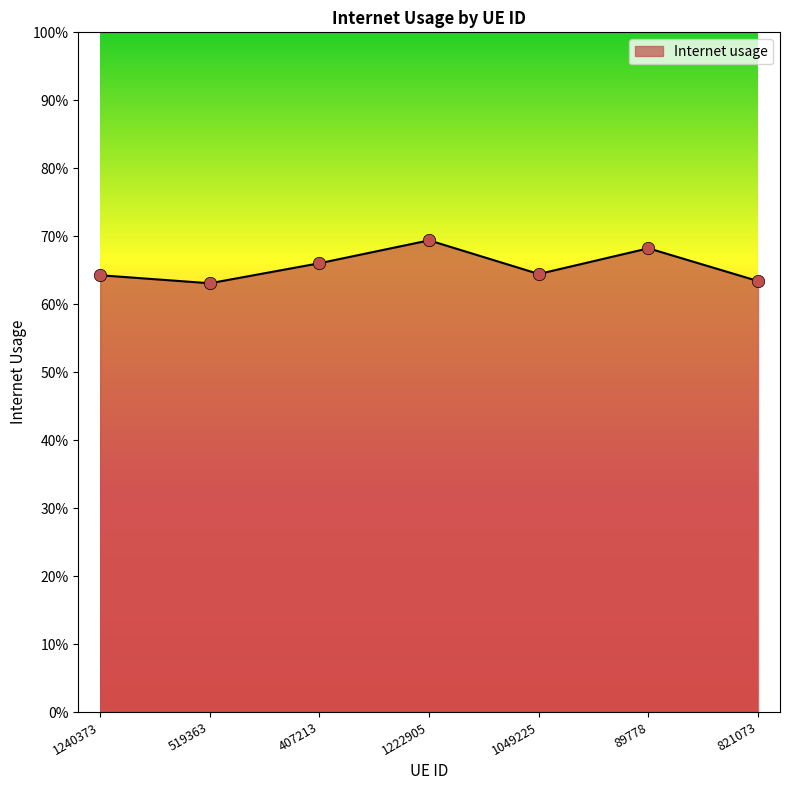

Does the chart have visible grid lines?

No